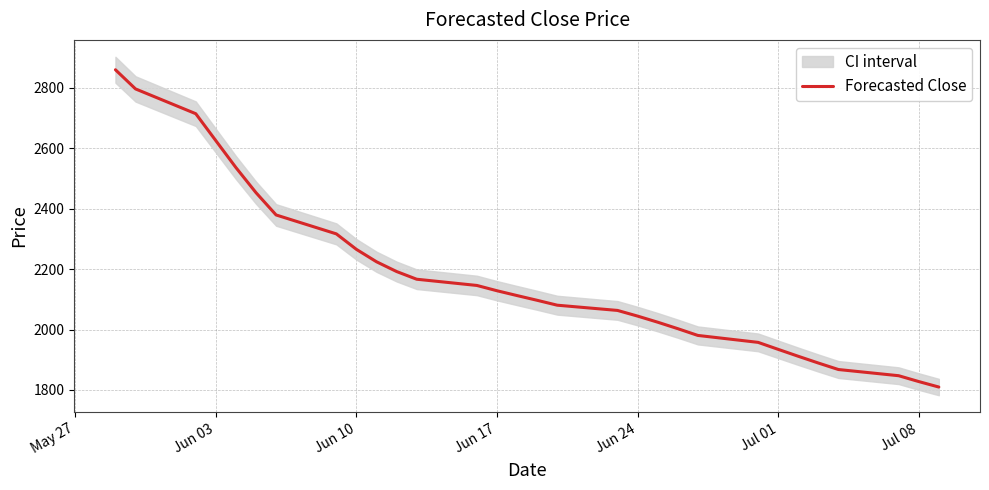

What is the maximum value for Forecasted Close?

2860.3